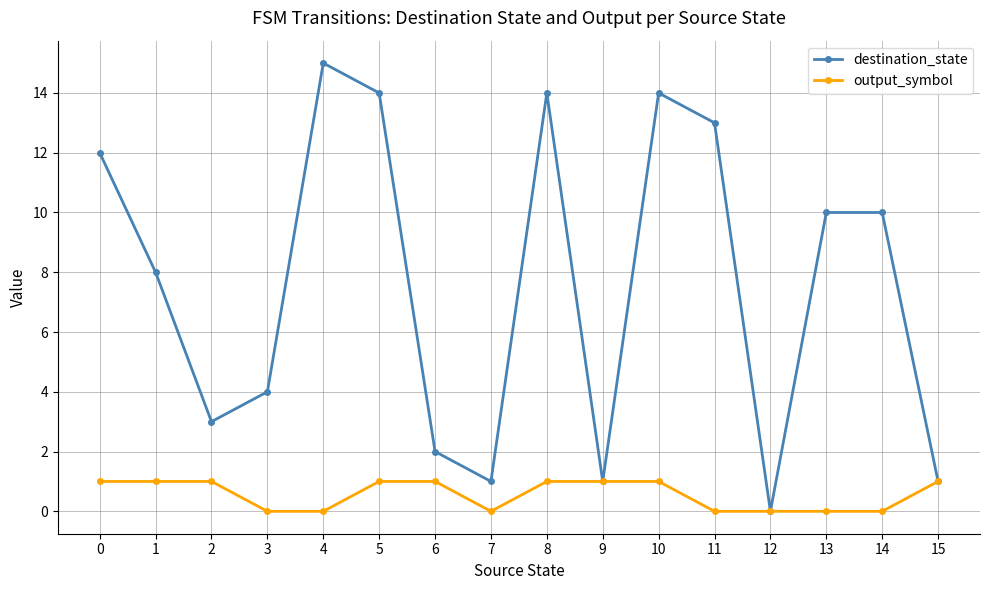

Between 2 and 6, which series saw the biggest shift?

destination_state